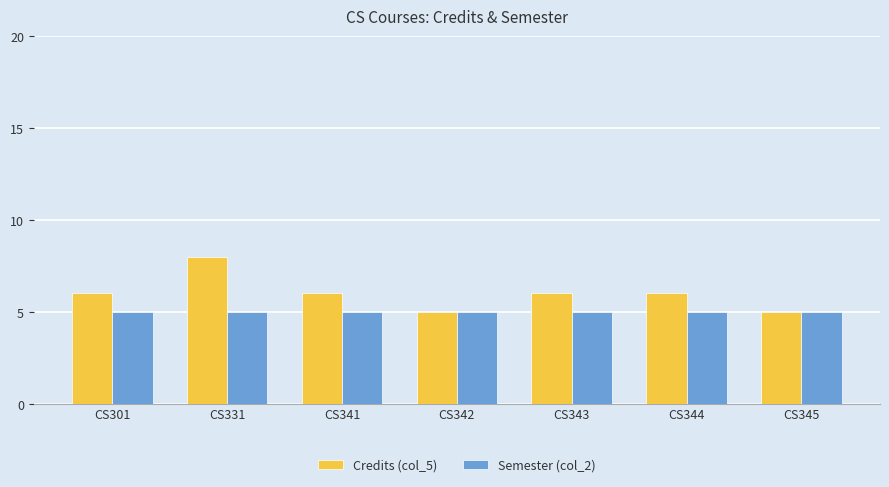

Reading left to right, transcribe all the data shown in this chart.

Credits (col_5): 6	8	6	5	6	6	5
Semester (col_2): 5	5	5	5	5	5	5